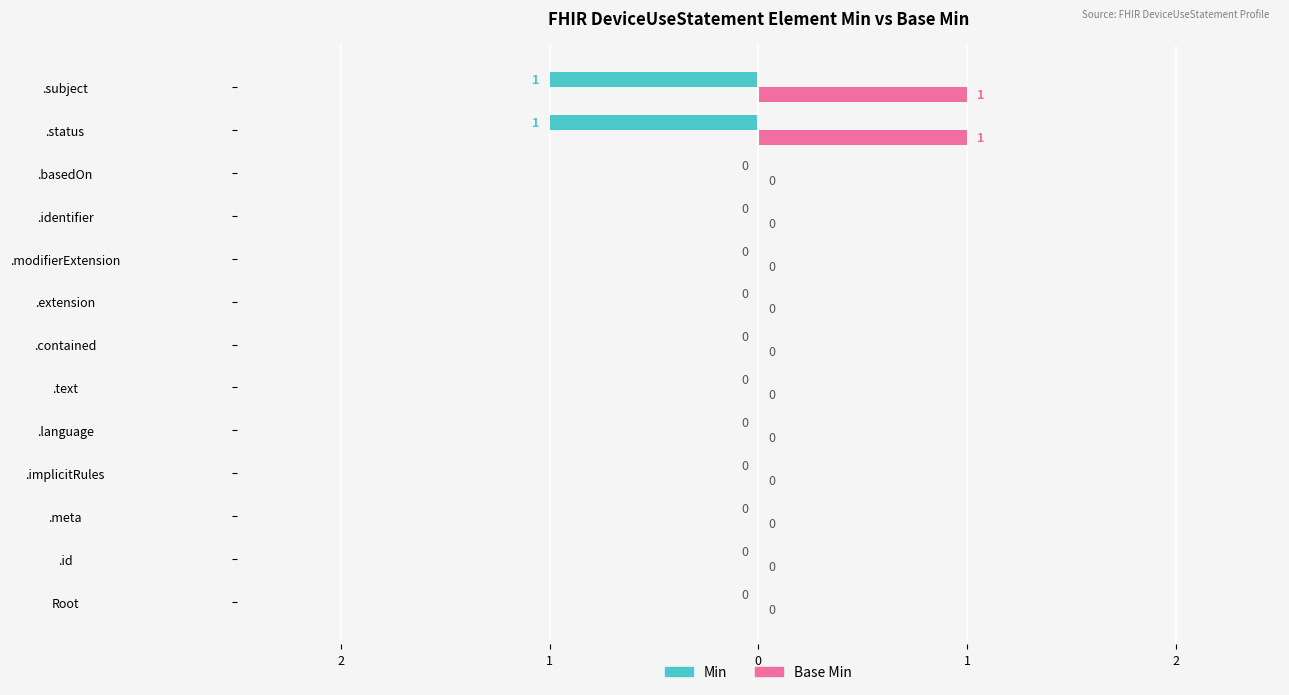

What are all the series names shown in the legend?

Min, Base Min